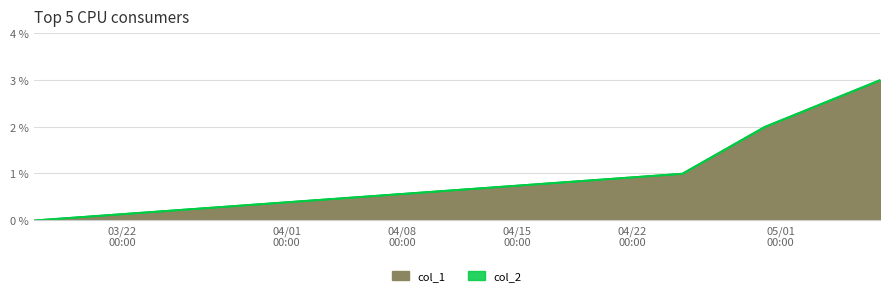

Does the chart display data point markers on the line(s)?

No